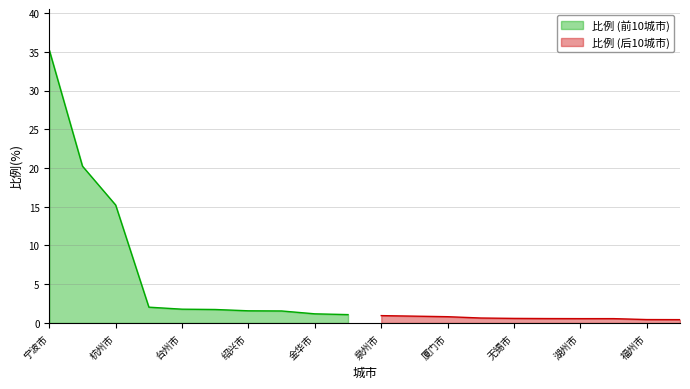

At which label is the value closest to 17?

杭州市